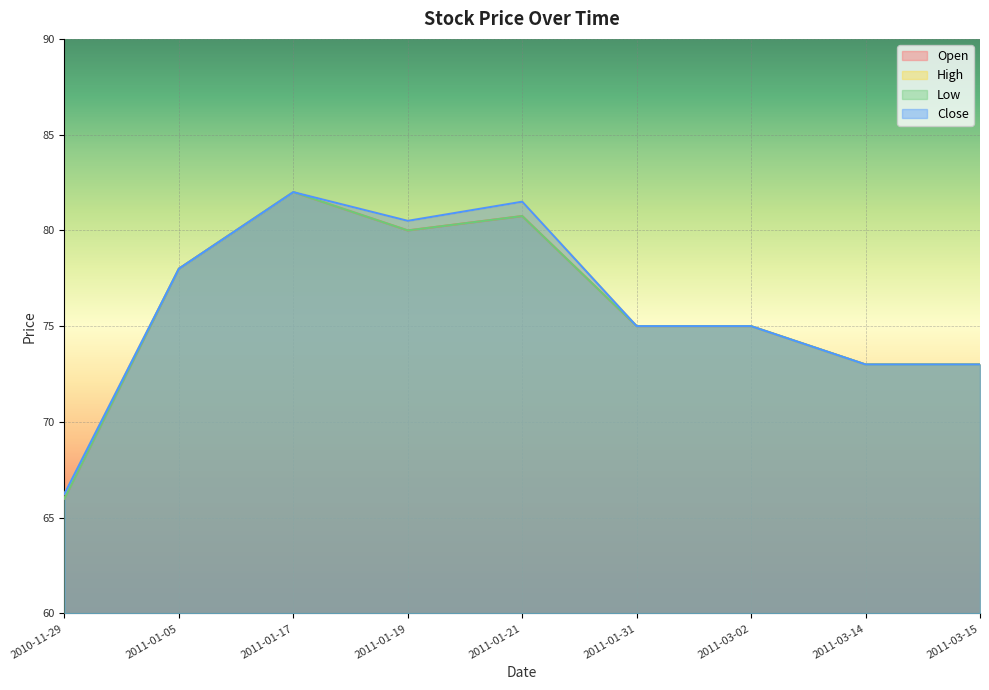

What is the difference between the maximum and minimum values in the Close series?

15.8